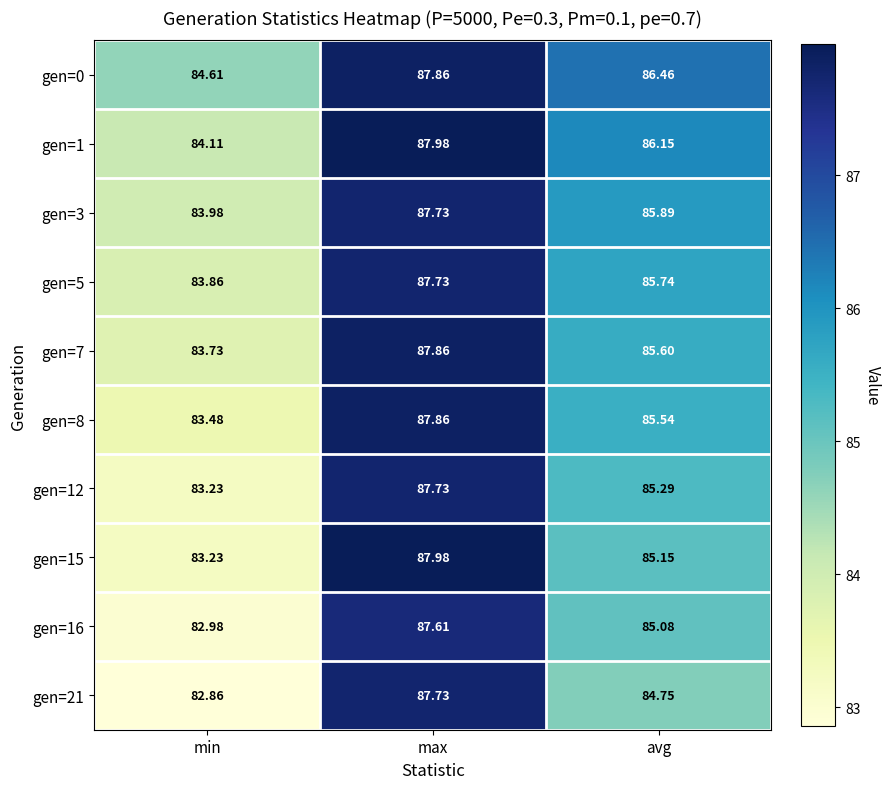

Which series has the widest spread of values?

gen=21